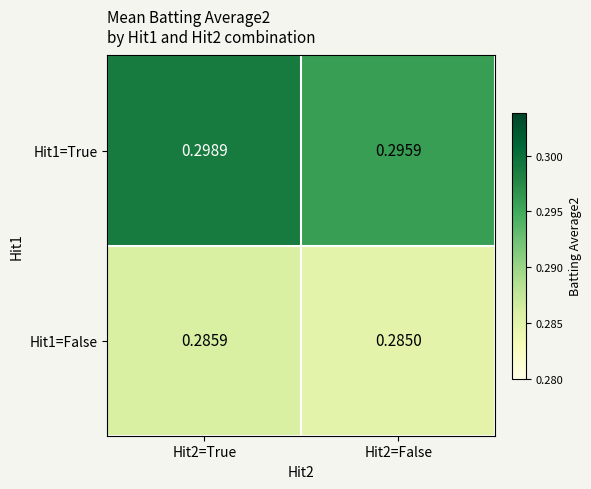

Rank the series at Hit2=True from lowest to highest value.

Hit1=False, Hit1=True